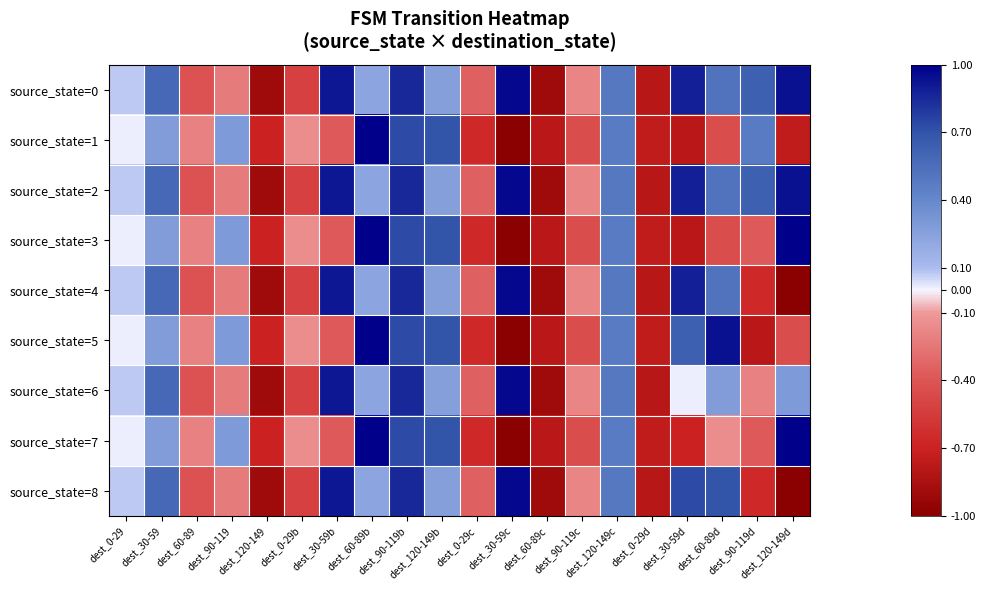

Which has a higher value, dest_30-59c or dest_120-149b?

dest_30-59c